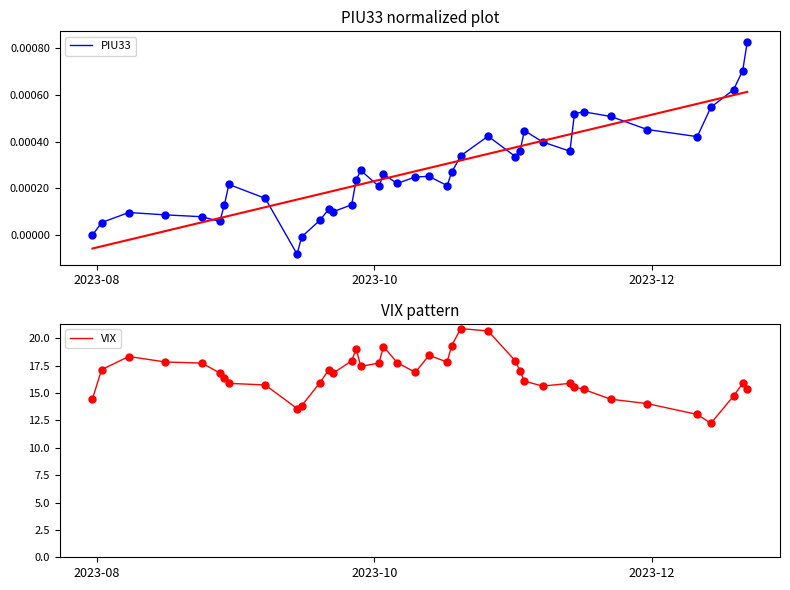

Reading left to right, what are all the values shown in this chart?

PIU33: -0.0	0.0	0.0	0.0	0.0	0.0	0.0	0.0	0.0	-0.0	-0.0	0.0	0.0	0.0	0.0	0.0	0.0	0.0	0.0	0.0	0.0	0.0	0.0	0.0	0.0	0.0	0.0	0.0	0.0	0.0	0.0	0.0	0.0	0.0	0.0	0.0	0.0	0.0	0.0	0.0
VIX: 14.4	17.1	18.3	17.8	17.7	16.8	16.4	15.9	15.7	13.6	13.8	15.9	17.1	16.8	17.9	19.0	17.4	17.7	19.2	17.8	16.9	18.4	17.8	19.3	20.9	20.7	17.9	17.0	16.1	15.6	15.9	15.6	15.3	14.4	14.0	13.0	12.2	14.7	15.9	15.3